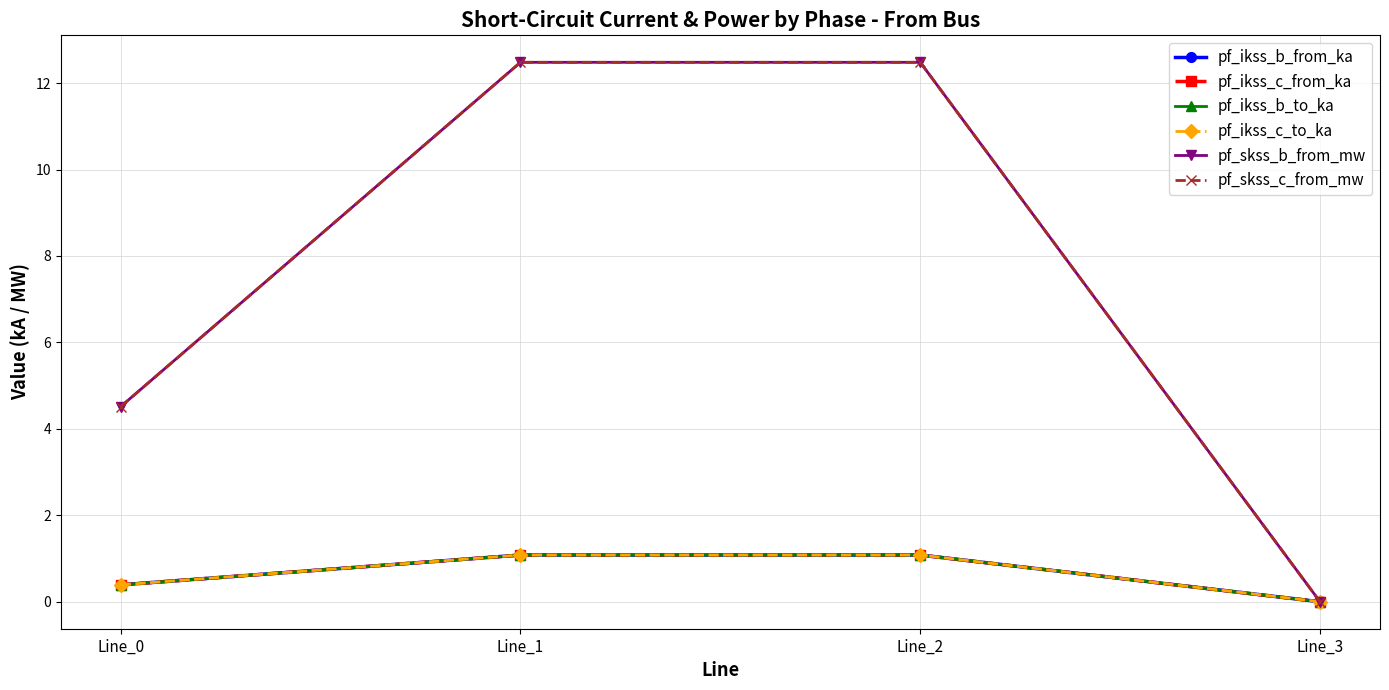

True or false: pf_ikss_b_from_ka has more than 1 interior local peaks.

False